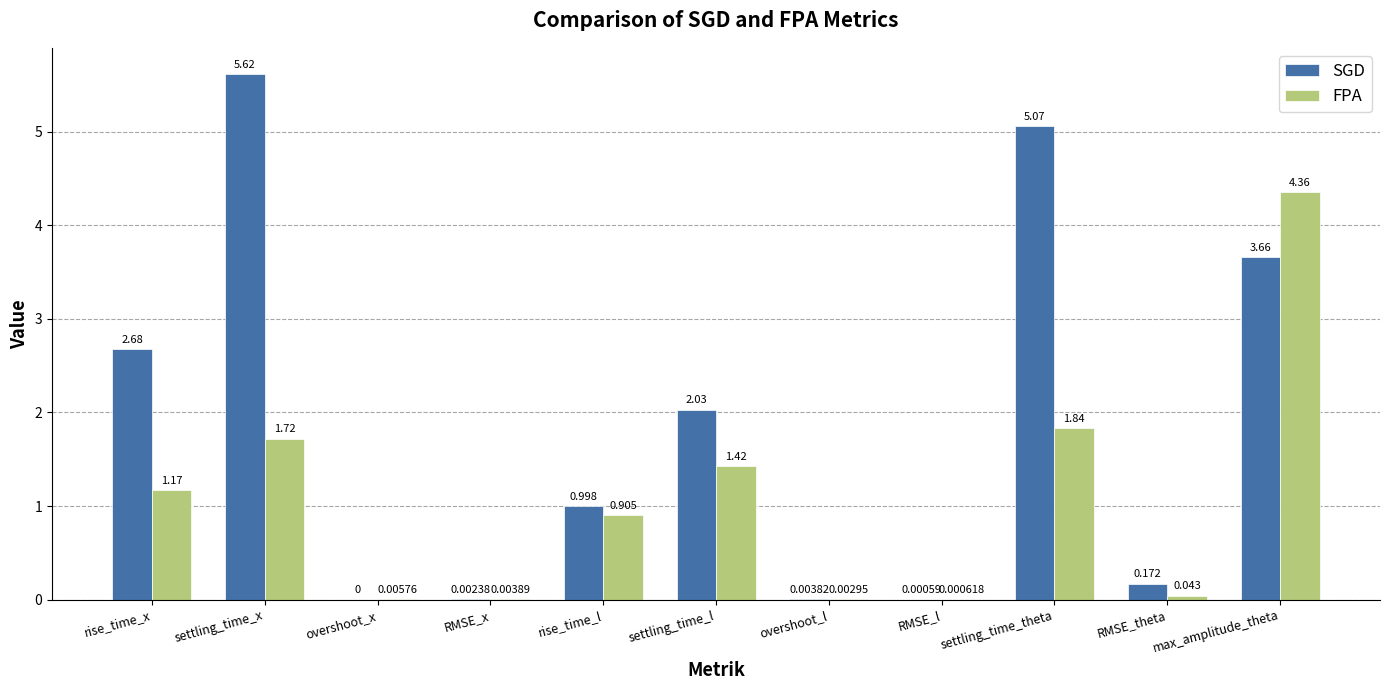

Between RMSE_x and max_amplitude_theta, which series saw the biggest shift?

FPA